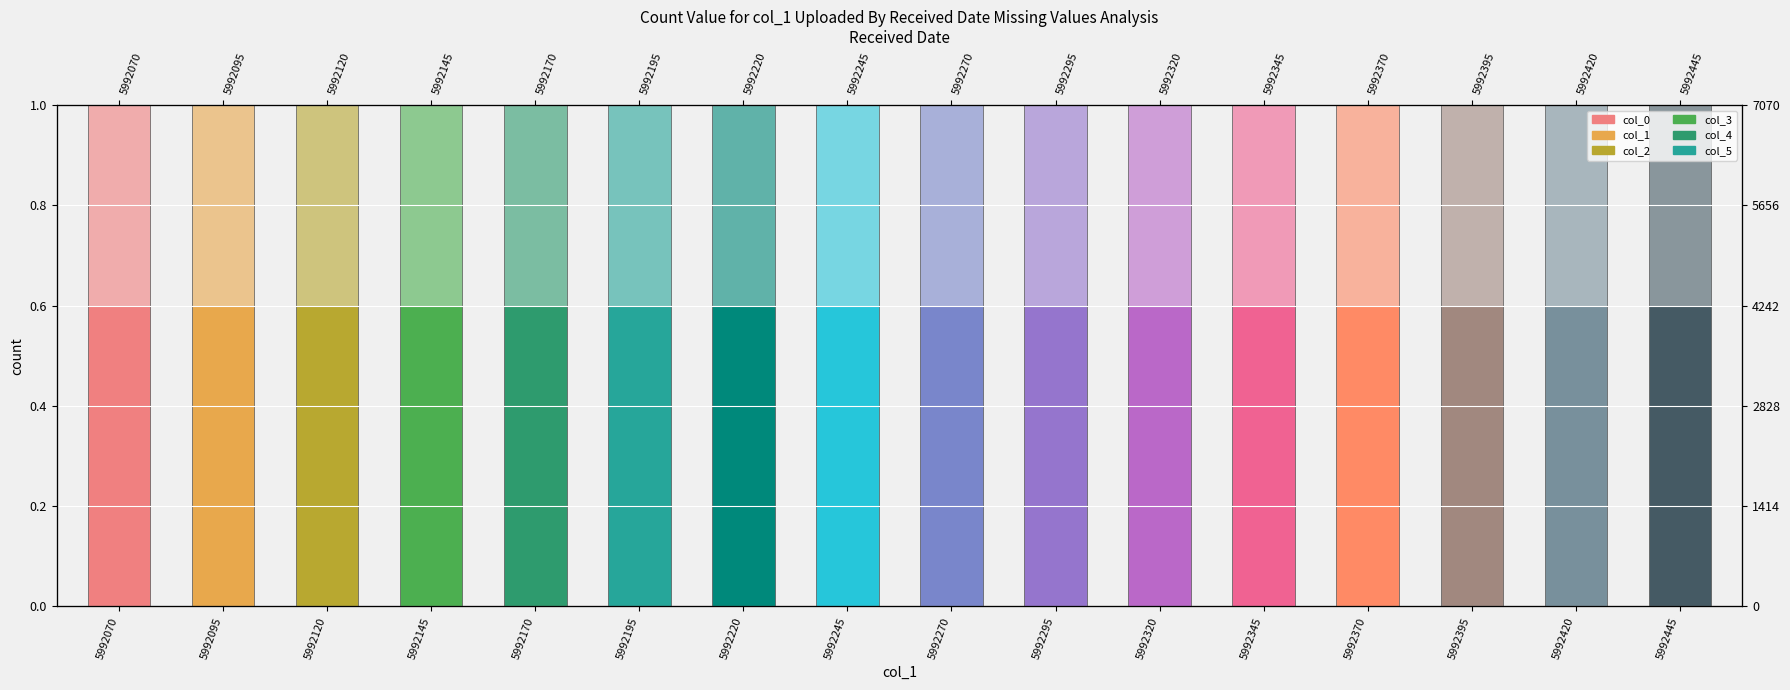

Reading left to right, what are all the values shown in this chart?

col_0: 5992070=0.6	5992095=0.6	5992120=0.6	5992145=0.6	5992170=0.6	5992195=0.6	5992220=0.6	5992245=0.6	5992270=0.6	5992295=0.6	5992320=0.6	5992345=0.6	5992370=0.6	5992395=0.6	5992420=0.6	5992445=0.6
col_1: 5992070=0.4	5992095=0.4	5992120=0.4	5992145=0.4	5992170=0.4	5992195=0.4	5992220=0.4	5992245=0.4	5992270=0.4	5992295=0.4	5992320=0.4	5992345=0.4	5992370=0.4	5992395=0.4	5992420=0.4	5992445=0.4